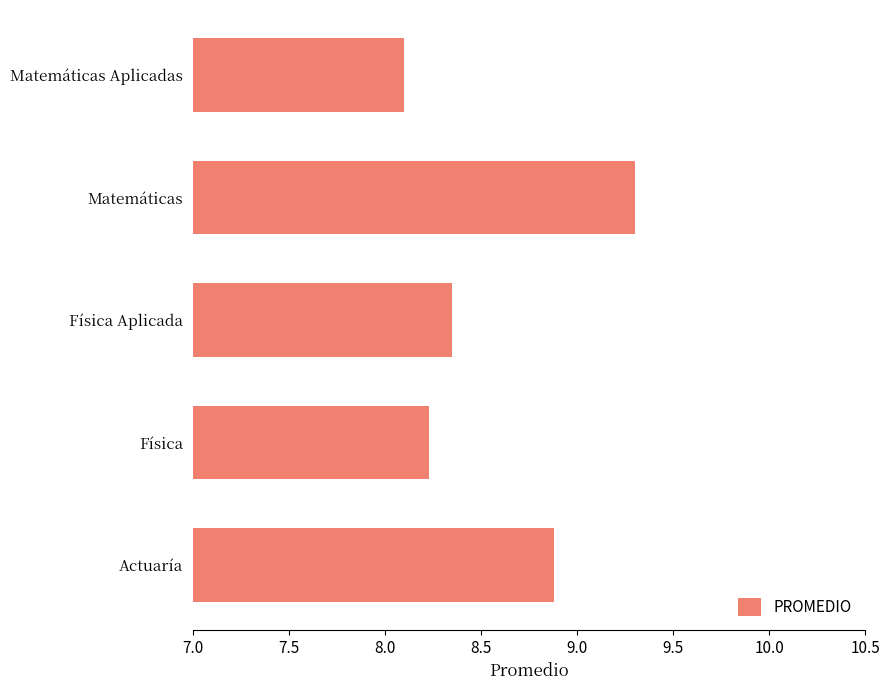

List the labels in order of value, largest first.

Matemáticas, Actuaría, Física Aplicada, Física, Matemáticas Aplicadas